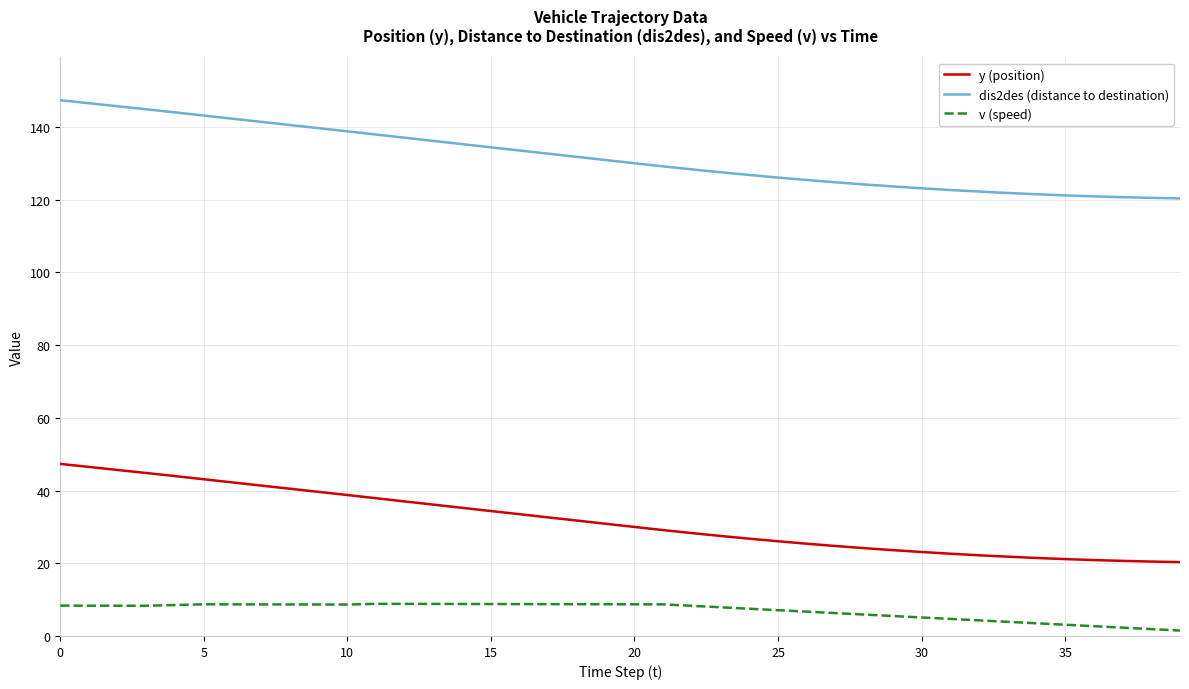

What is the difference between the maximum and minimum values in the y (position) series?

27.0